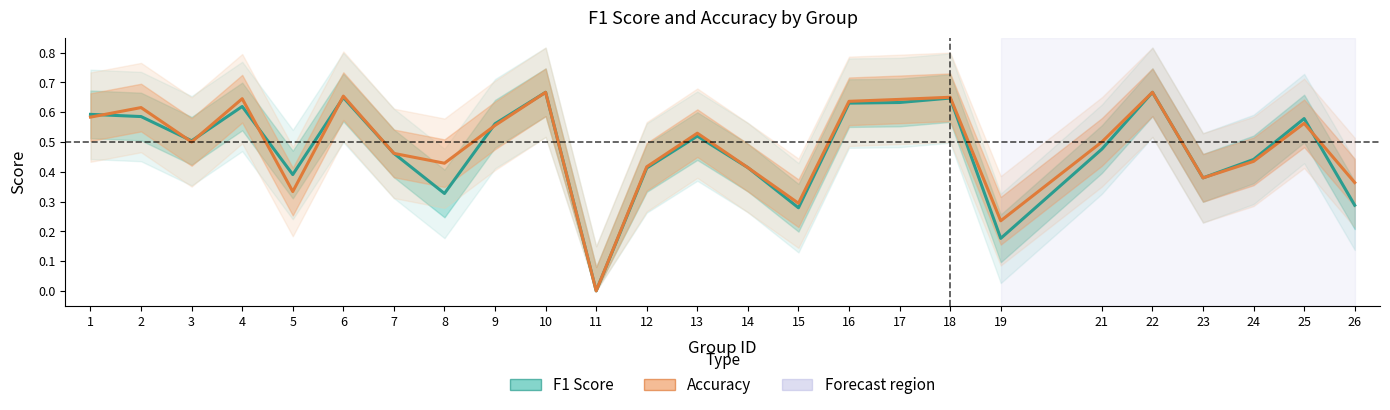

How many values in f1 are above zero?

24